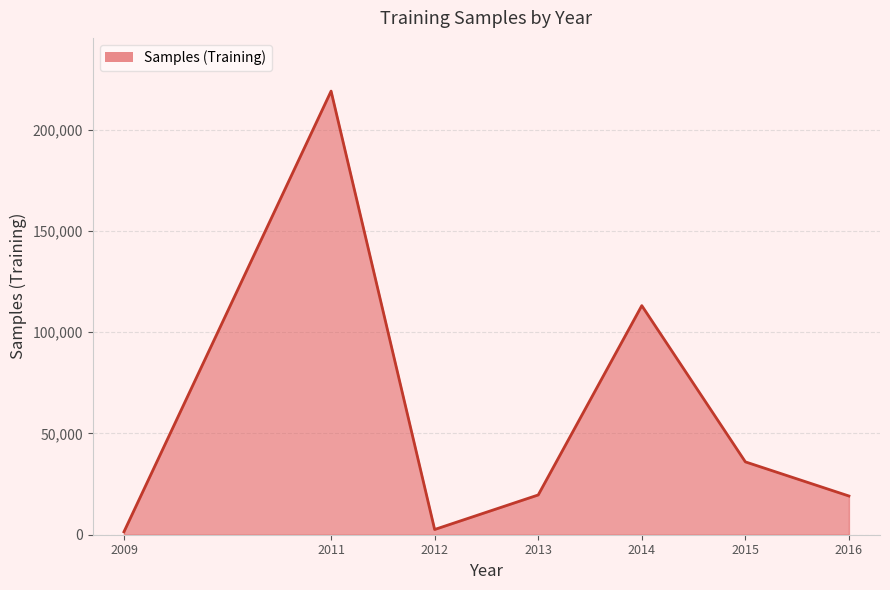

Is it true that the value at 2015 is 11899?

False